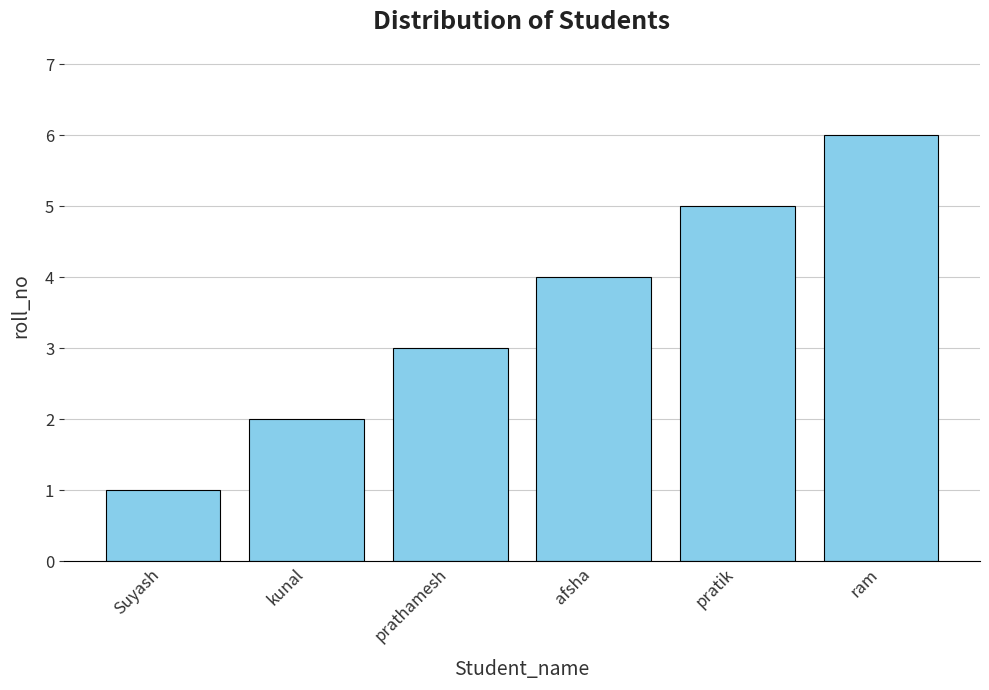

Does the chart contain stacked bars?

No